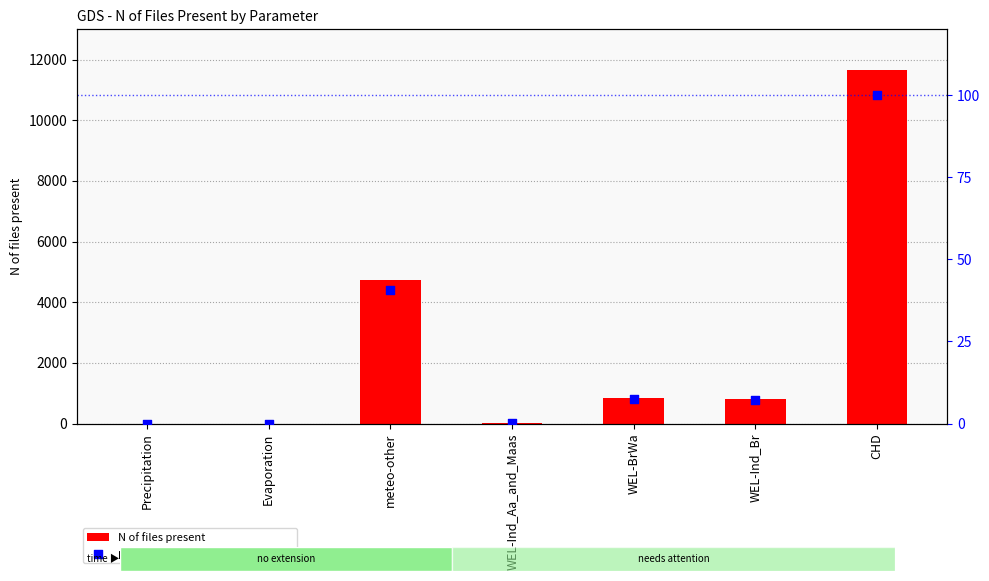

What are all the series names shown in the legend?

N of files present, percentile rank within the sample